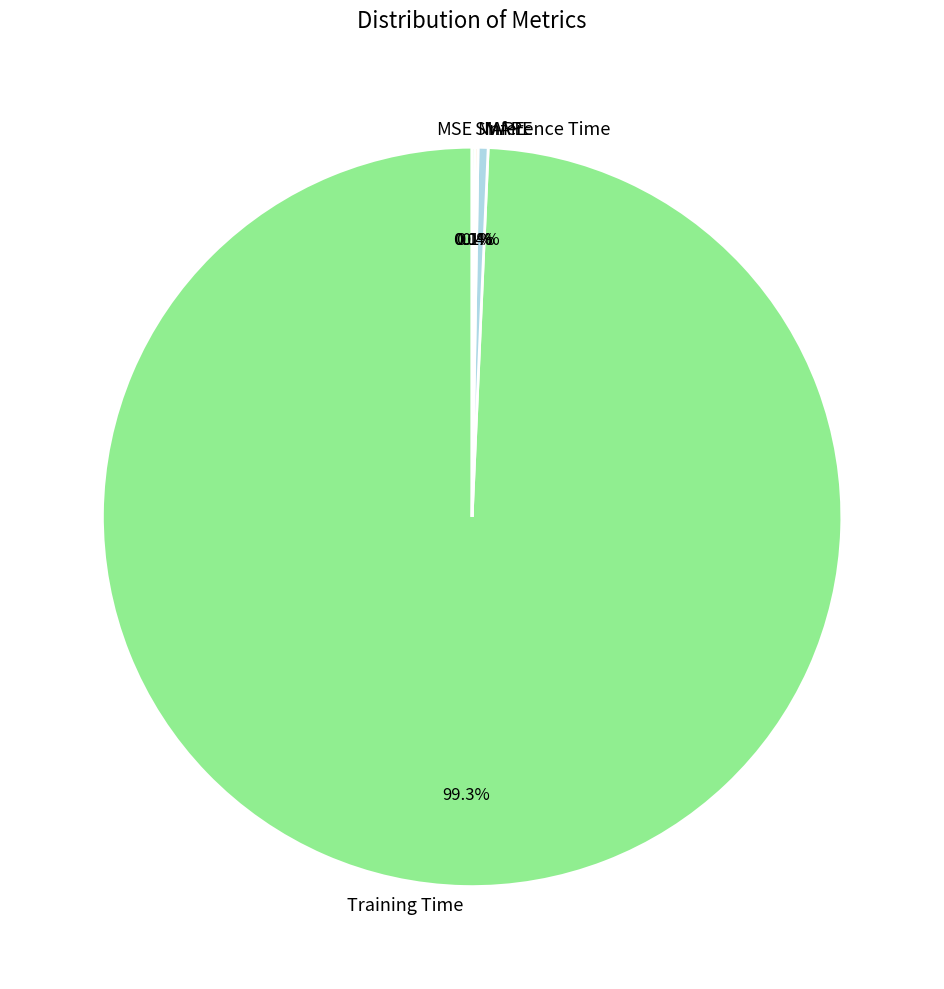

Which category has the biggest portion of the pie?

Training Time